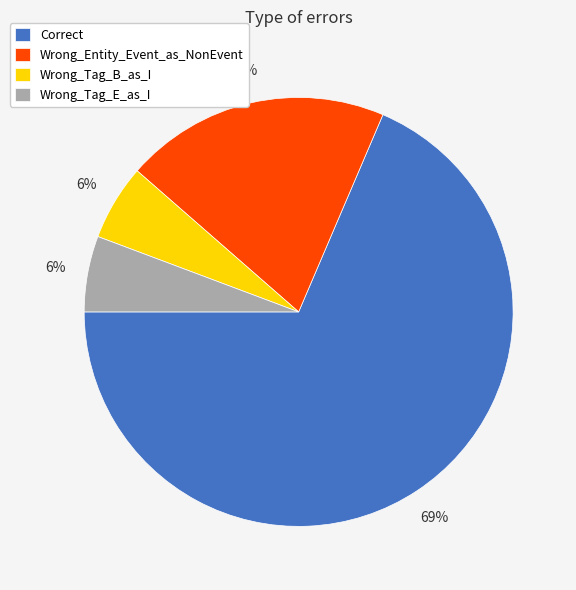

To the nearest percent, what percentage of the pie is Wrong_Entity_Event_as_NonEvent?

20%